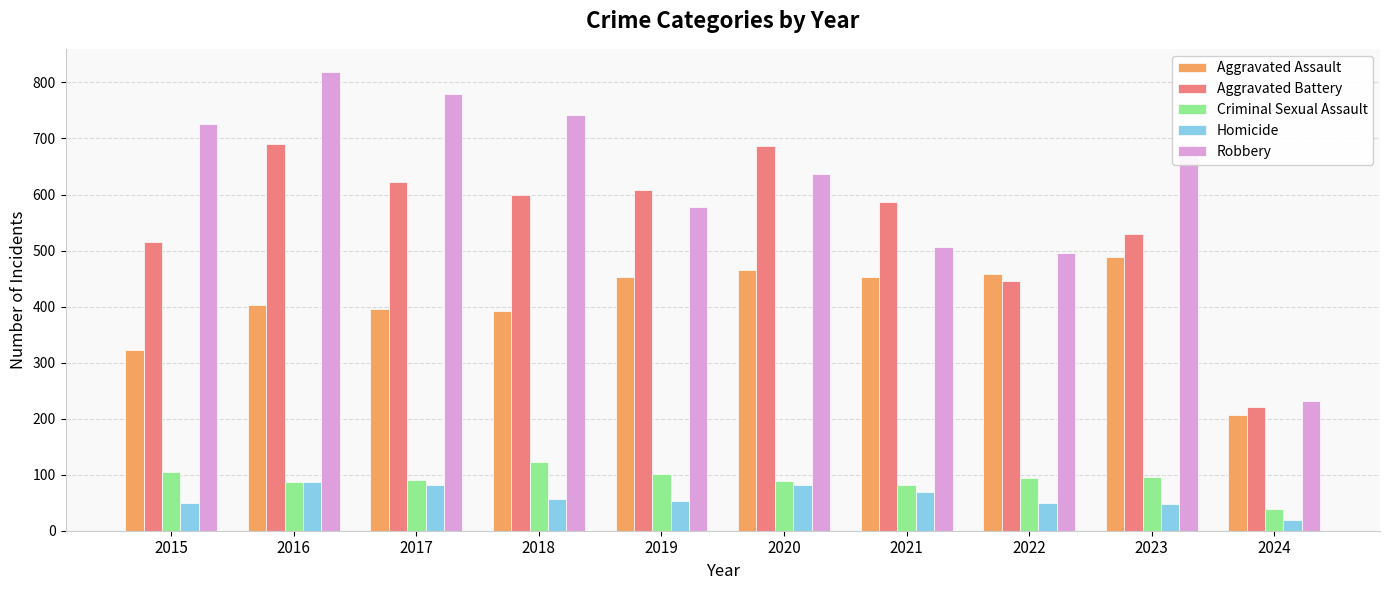

Are the bars horizontal?

No